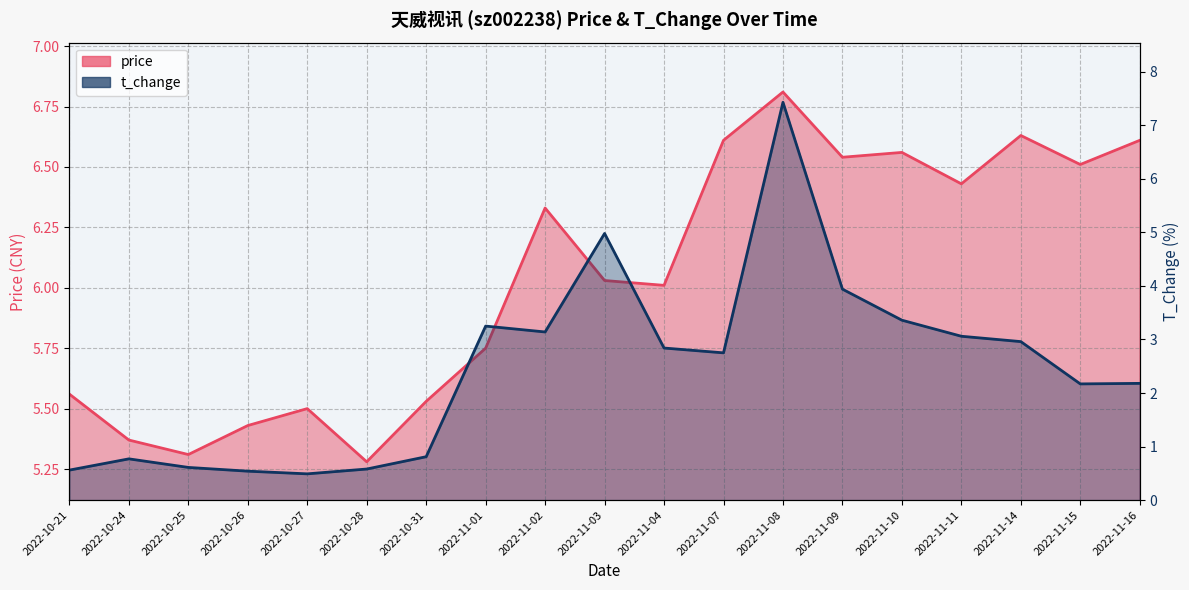

True or false: price and t_change intersect in this chart.

True